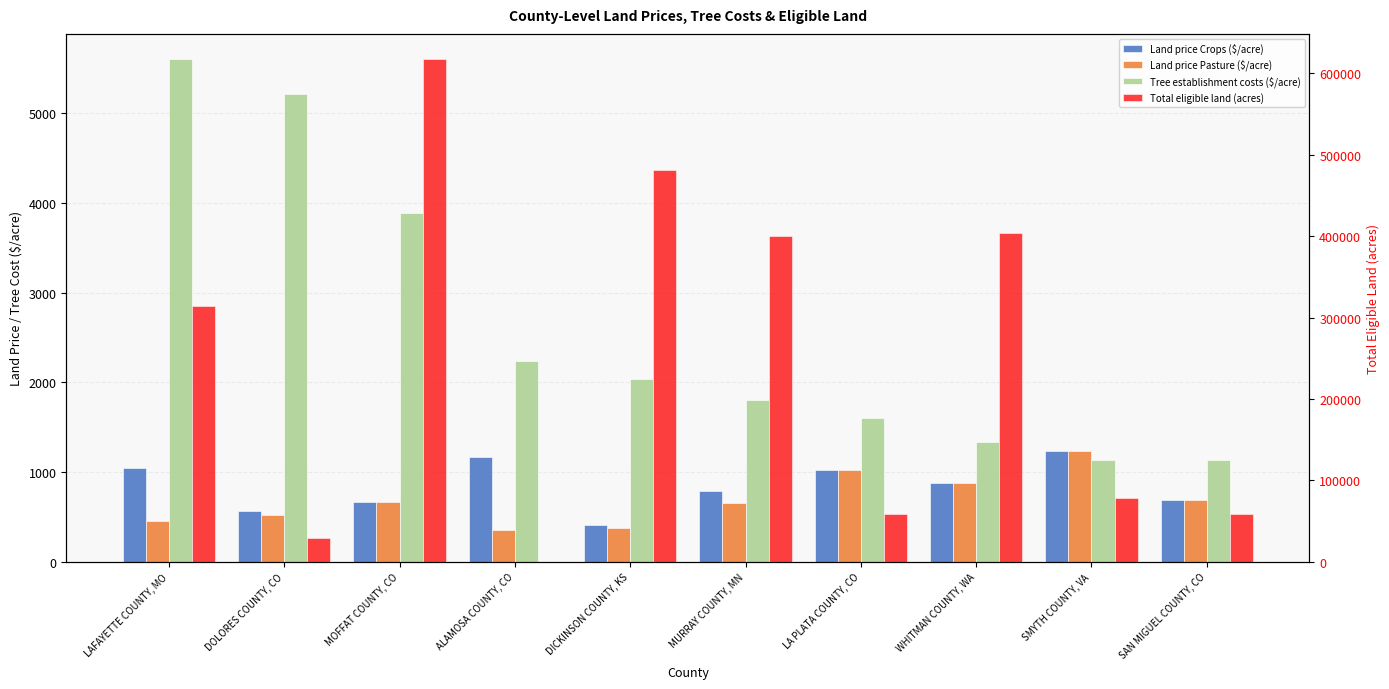

How many bars are there in each group?

4